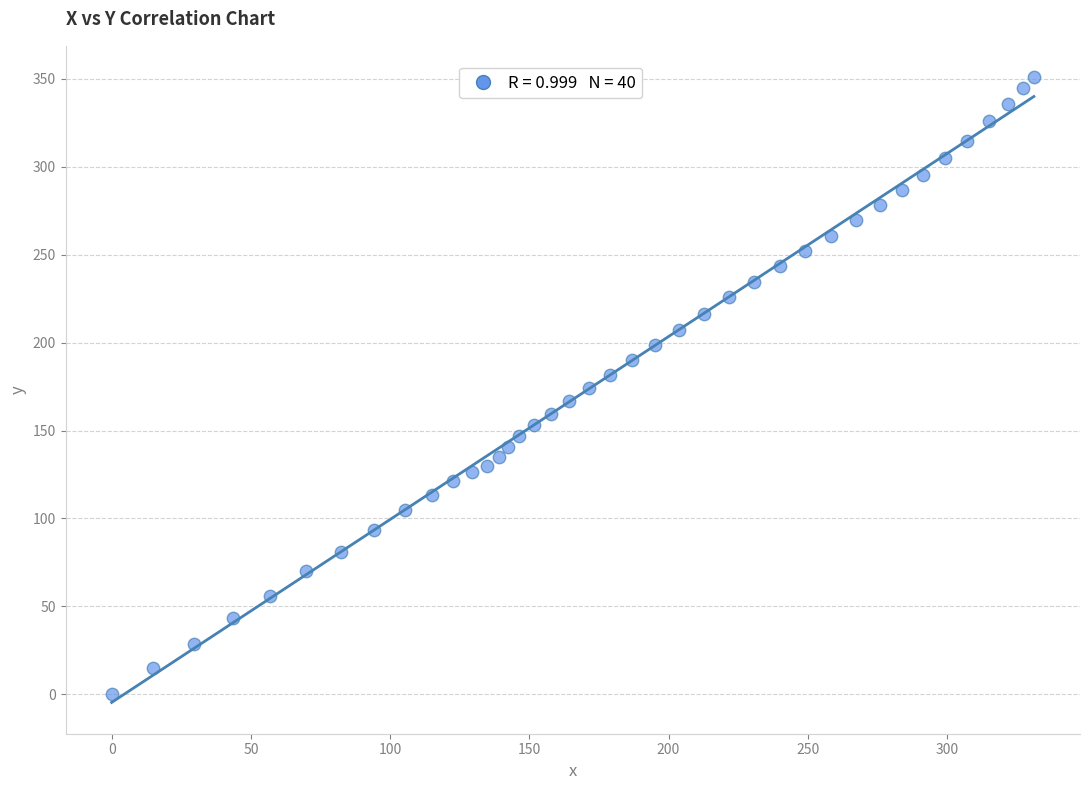

What is the range of Y values (max minus min)?

350.9